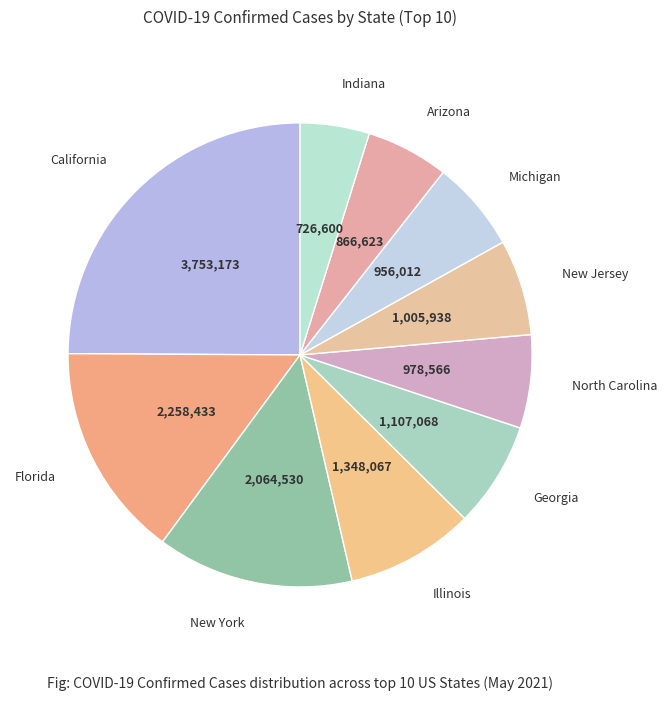

Between North Carolina and Arizona, which is larger?

North Carolina